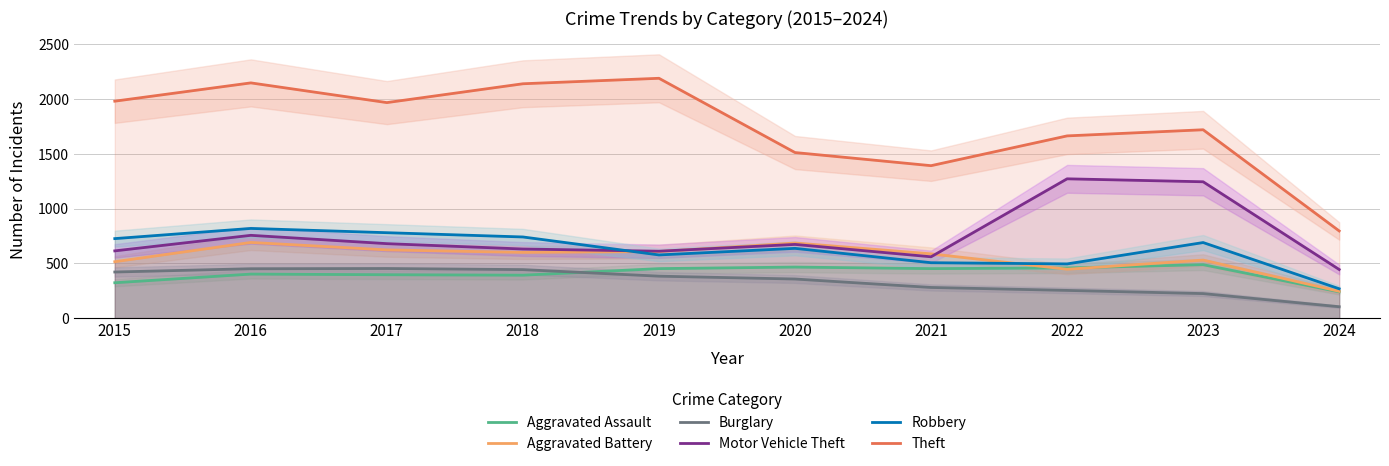

Does the chart have visible grid lines?

Yes